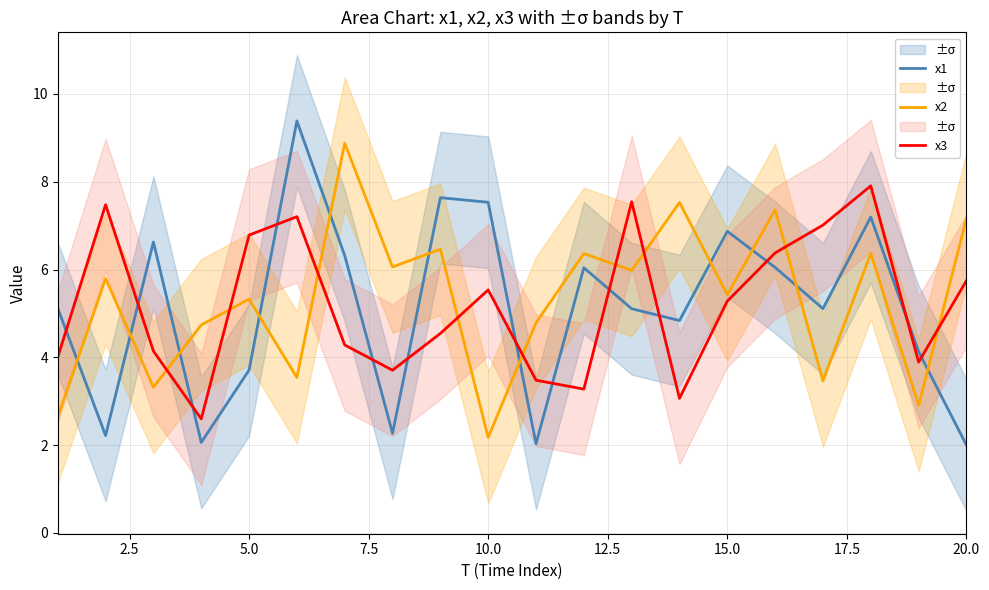

What is the highest value of the x3 series?

7.9